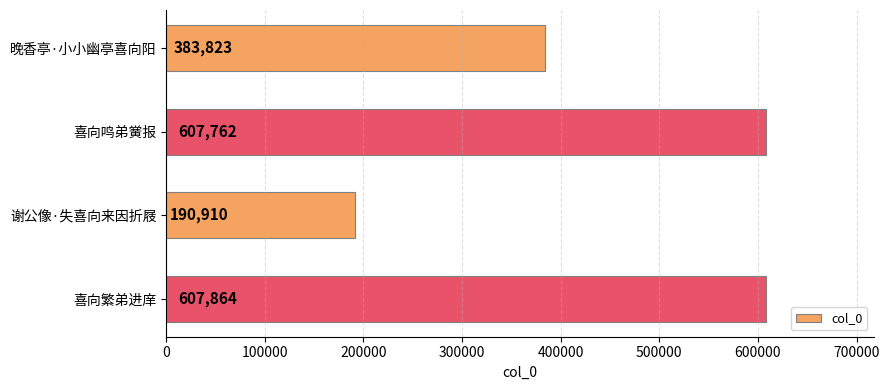

Which has a higher value, 谢公像·失喜向来因折屐 or 晚香亭·小小幽亭喜向阳?

晚香亭·小小幽亭喜向阳